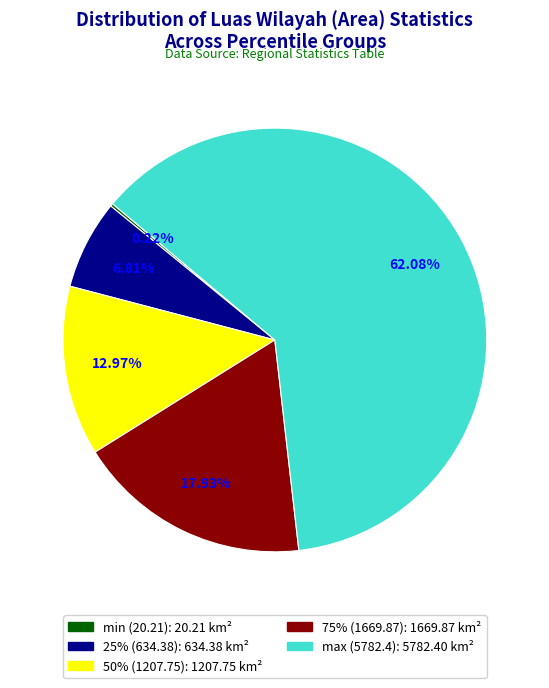

Is max (5782.4) the majority of the pie?

Yes